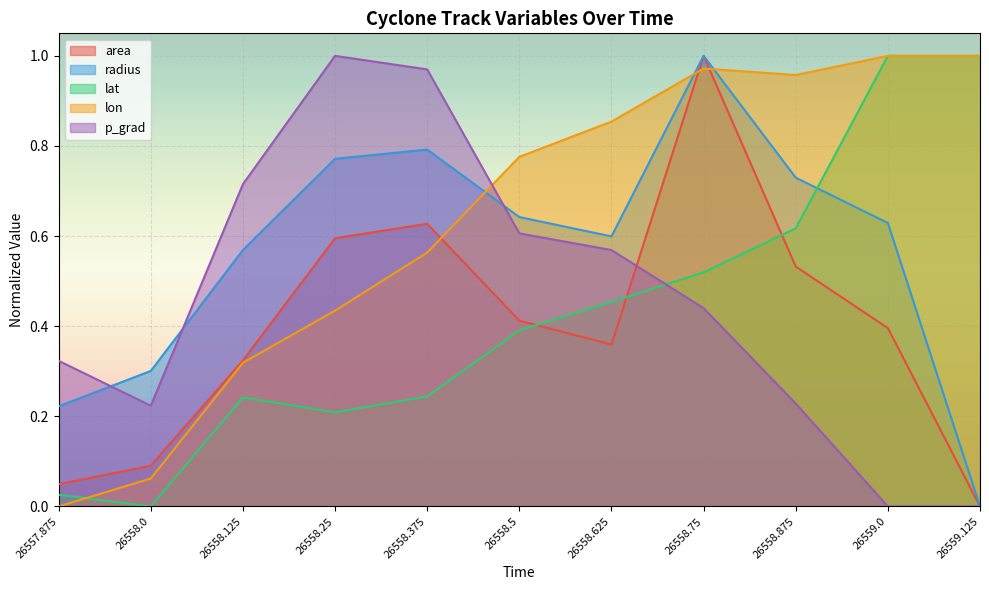

Is the value of lon at 26559.125 greater than the value of p_grad at 26559.0?

Yes